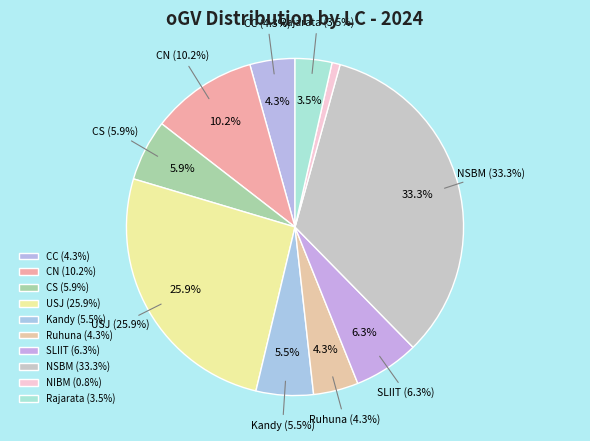

What percentage is the USJ slice, to the nearest percent?

26%